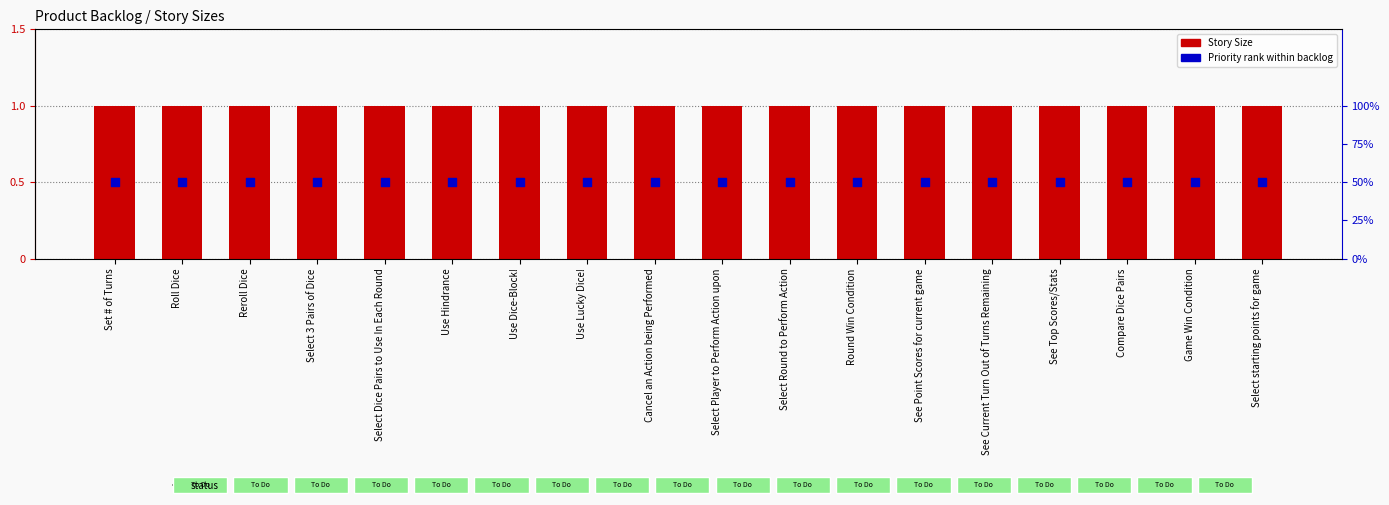

At how many categories does at least one series exceed 0?

18